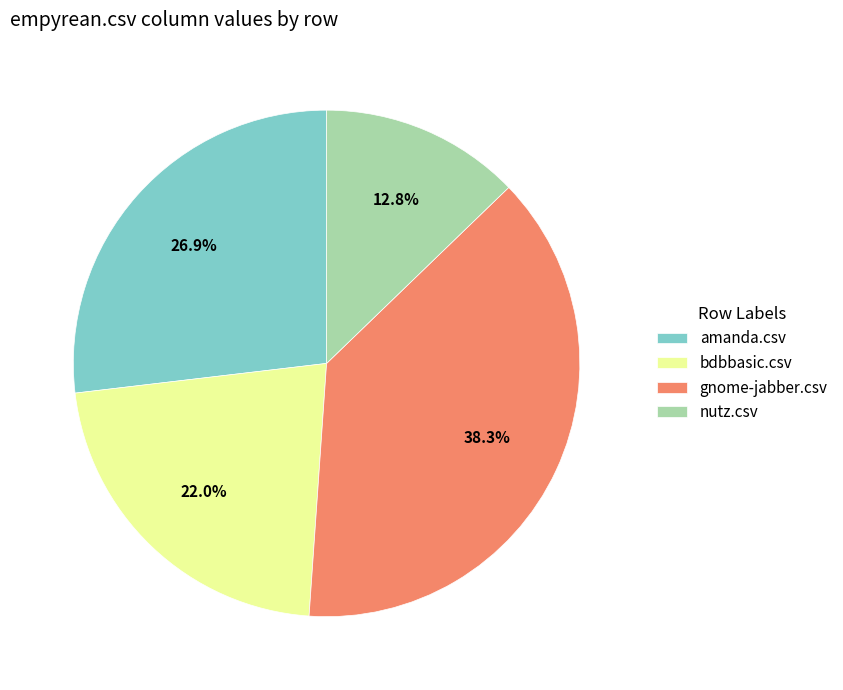

Is there a majority slice in this chart?

No